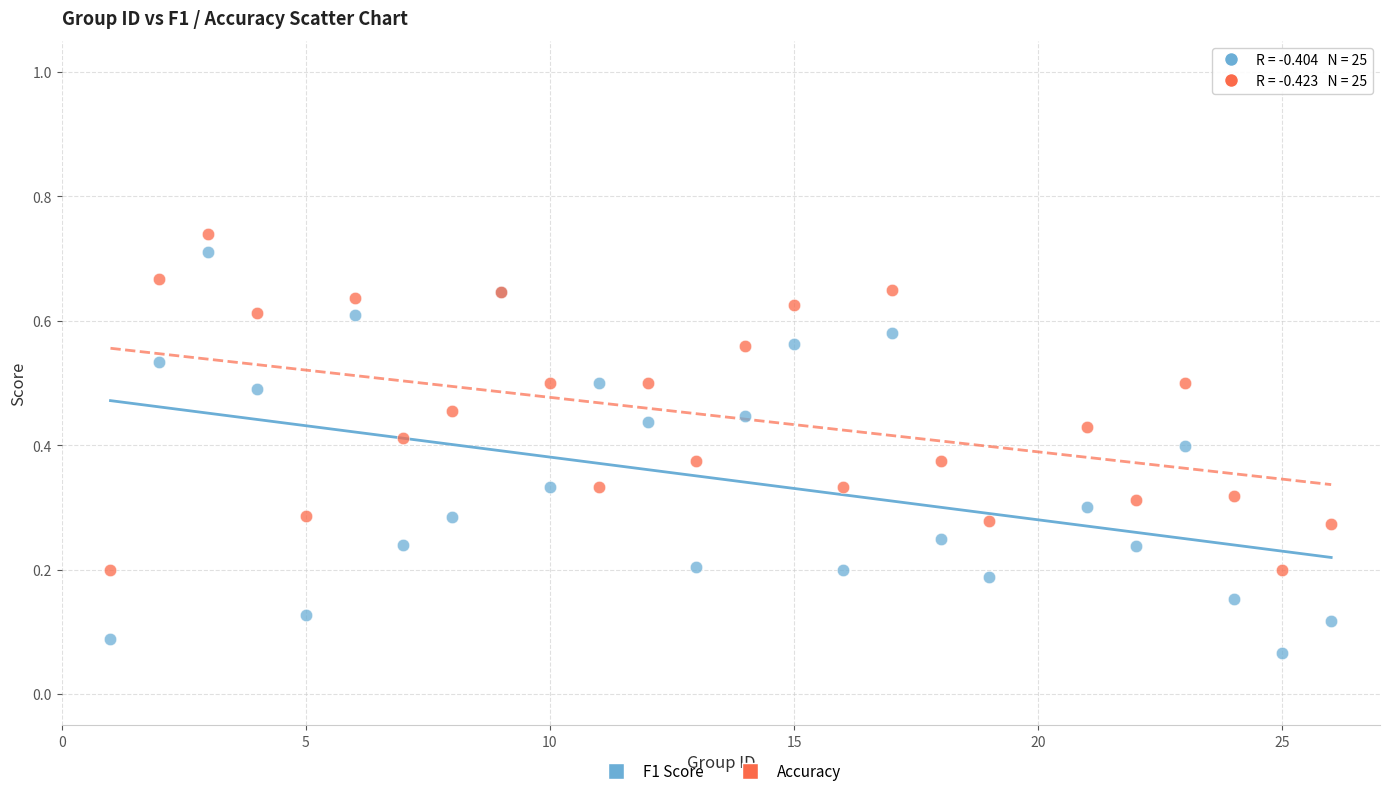

Which series contains the lowest Y value?

F1 Score